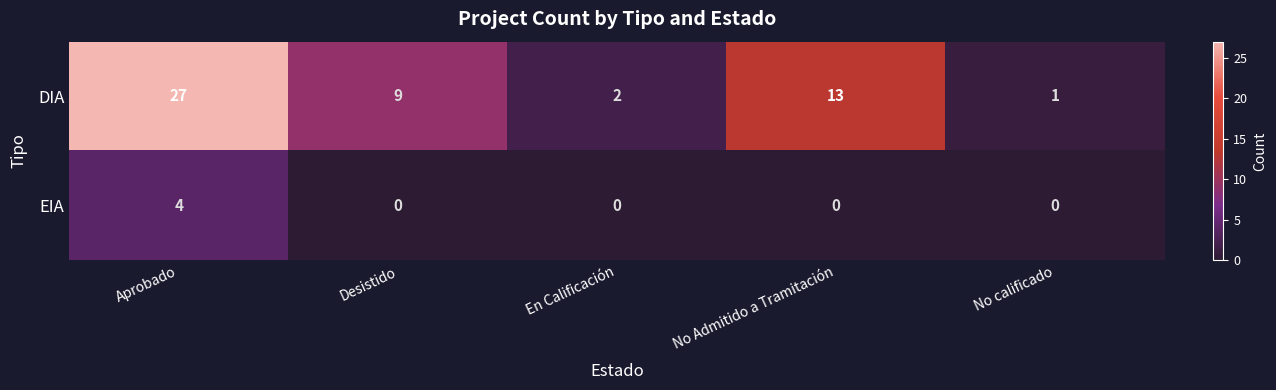

Reading left to right, what are all the values shown in this chart?

DIA: 27	9	2	13	1
EIA: 4	0	0	0	0